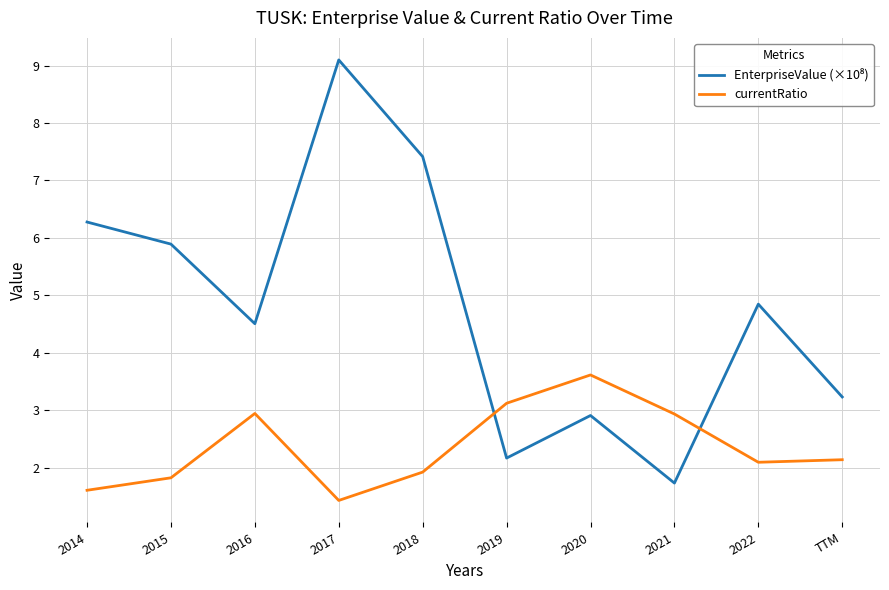

What position from the right is 2019?

5